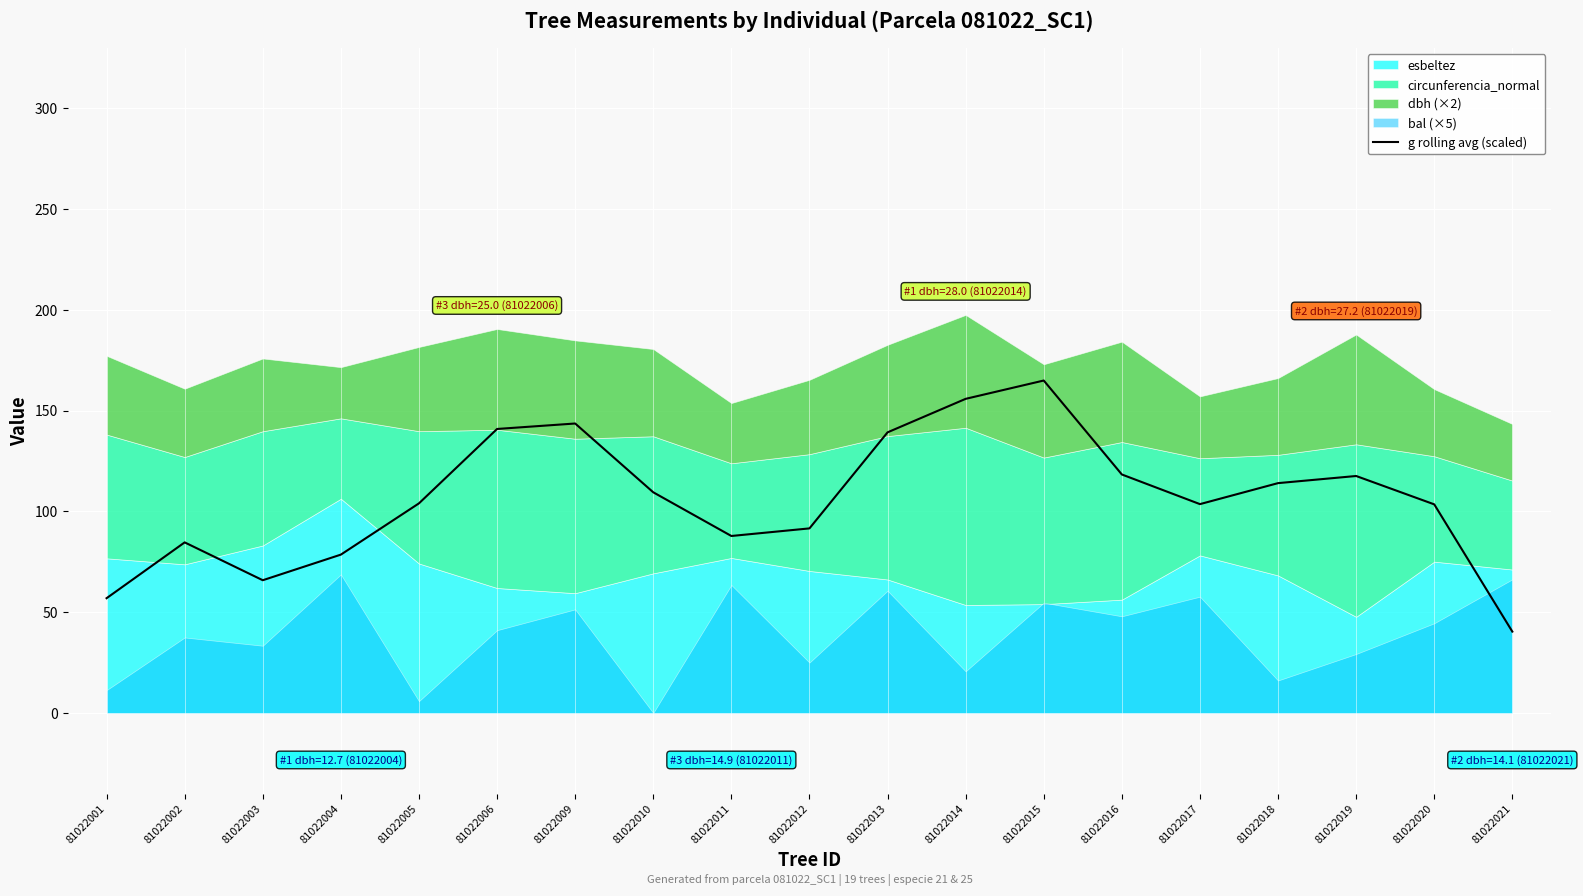

Count the number of values greater than 104.

10